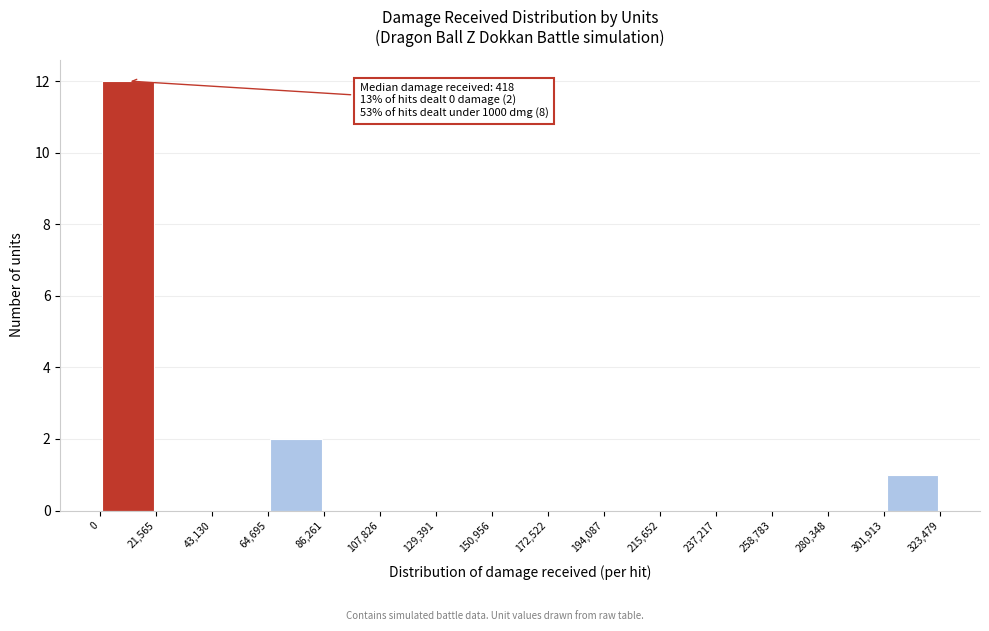

Over which range of the x-axis is the bar tallest?

0 to 21,565